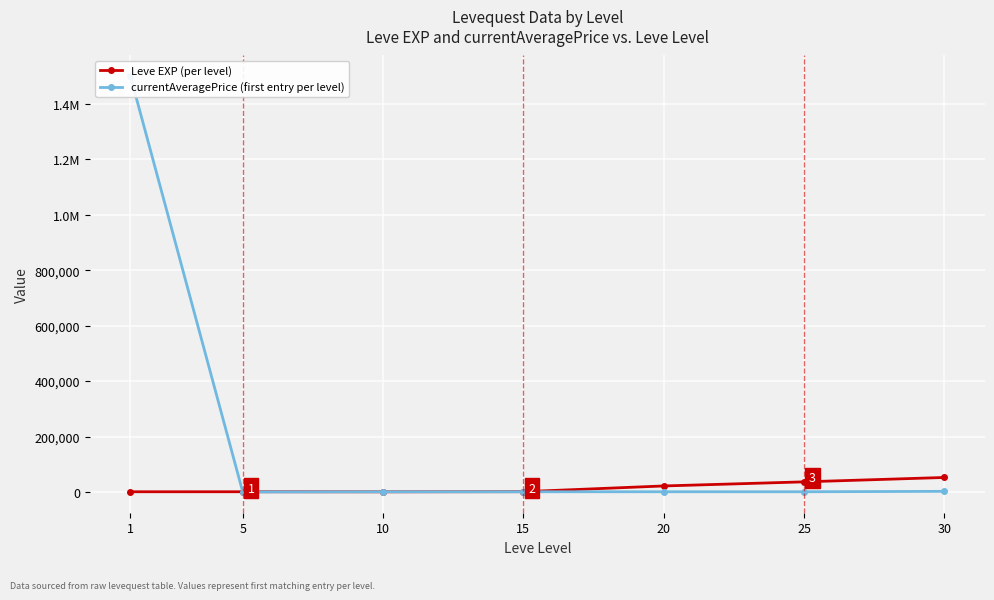

At which label is Leve EXP (per level) closest to 26325?

20